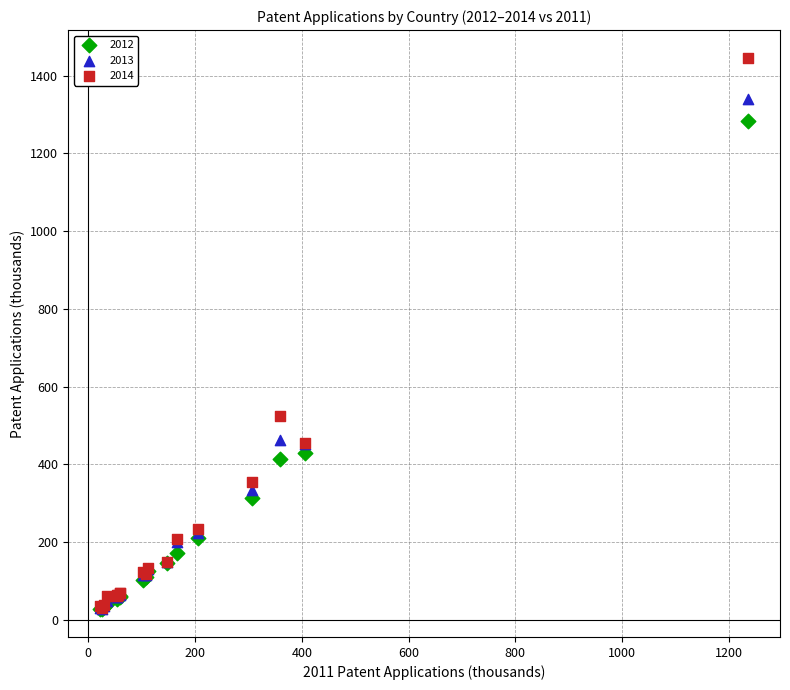

Which series has the widest spread of Y values?

2014